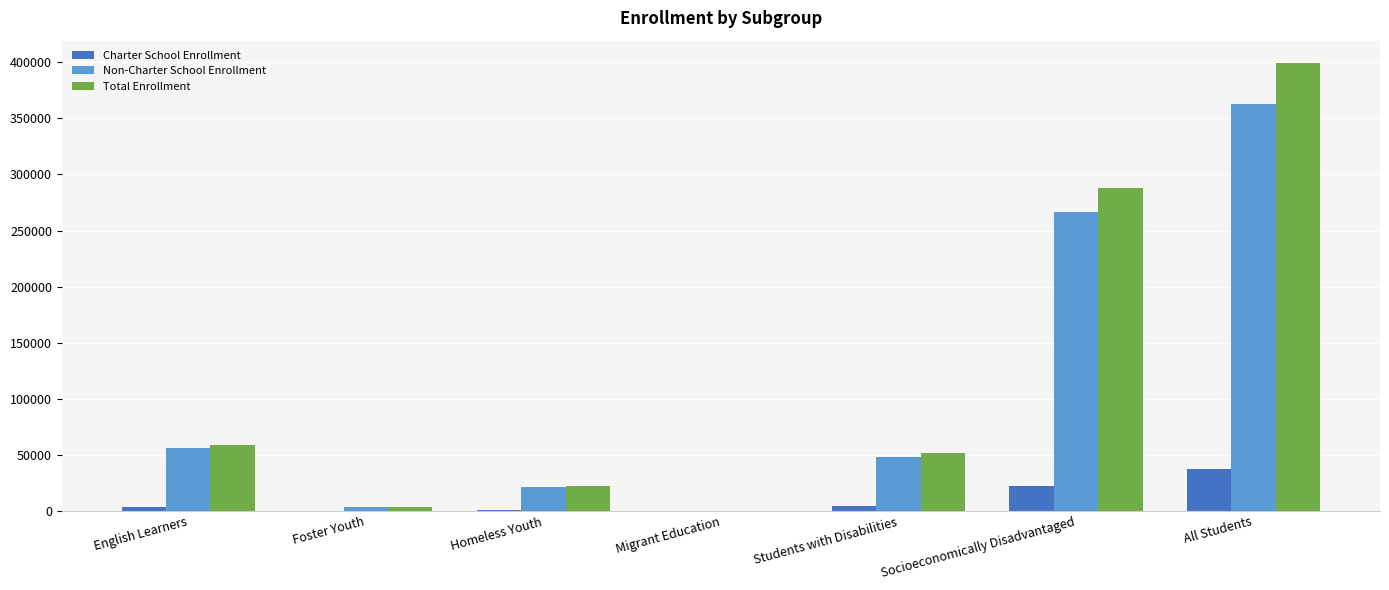

True or false: Total Enrollment has a value of 92887 at Students with Disabilities.

False